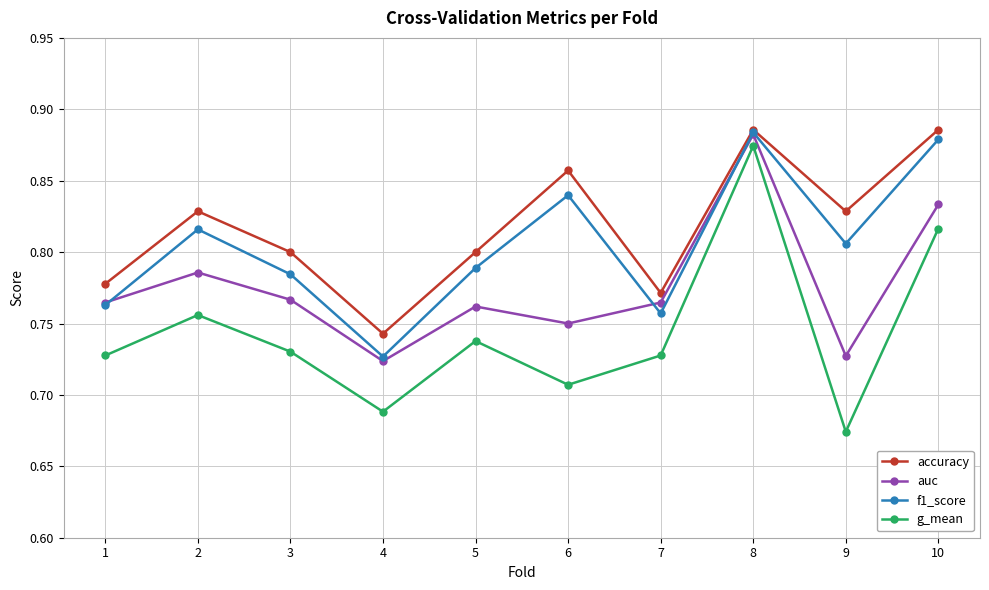

True or false: g_mean and f1_score cross at least once.

False